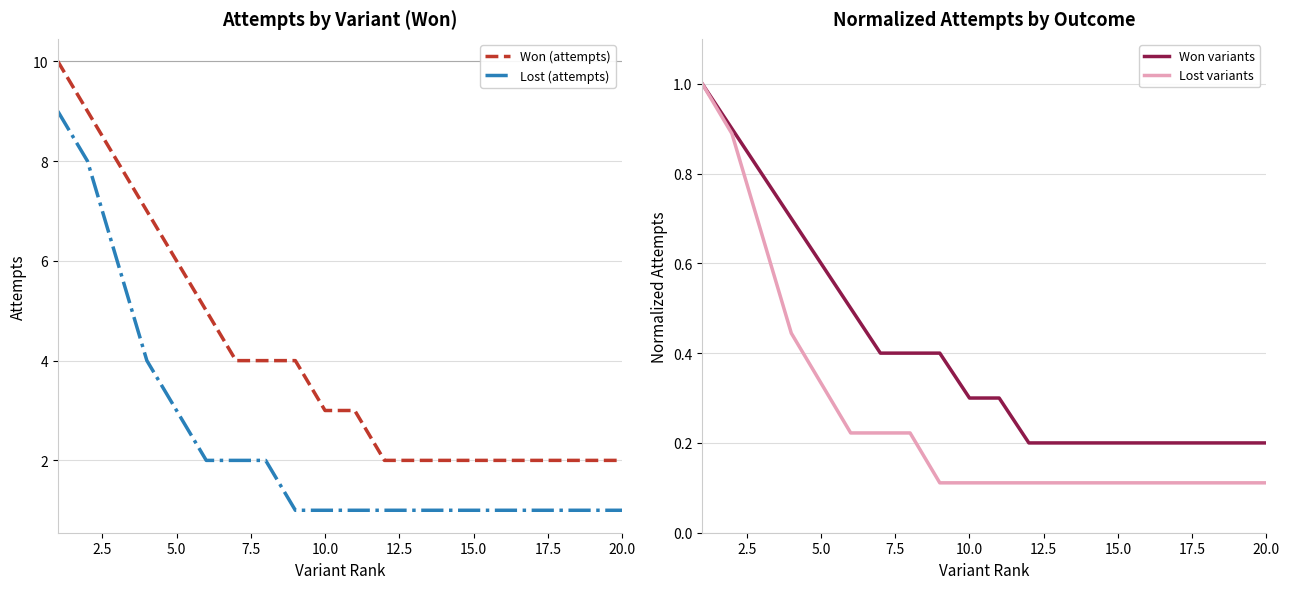

True or false: Lost variants has a value of 0.1 at 15.

True